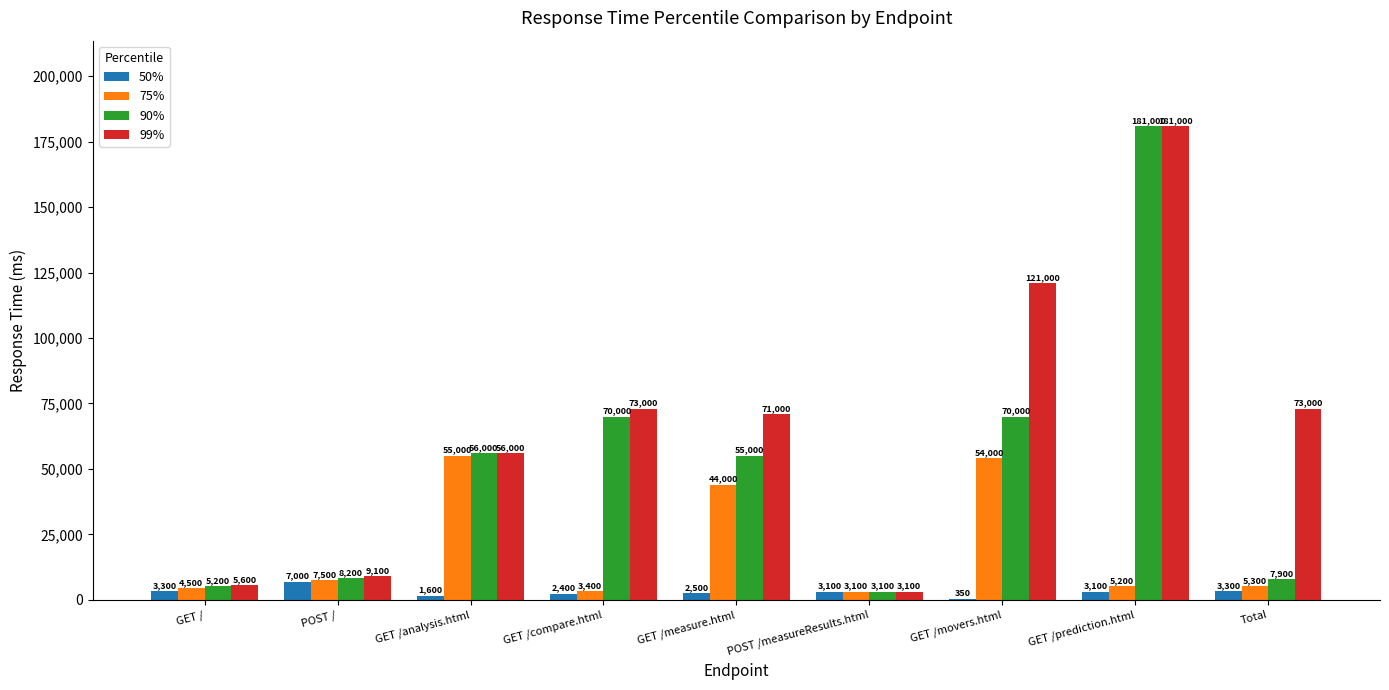

Are the bars horizontal?

No